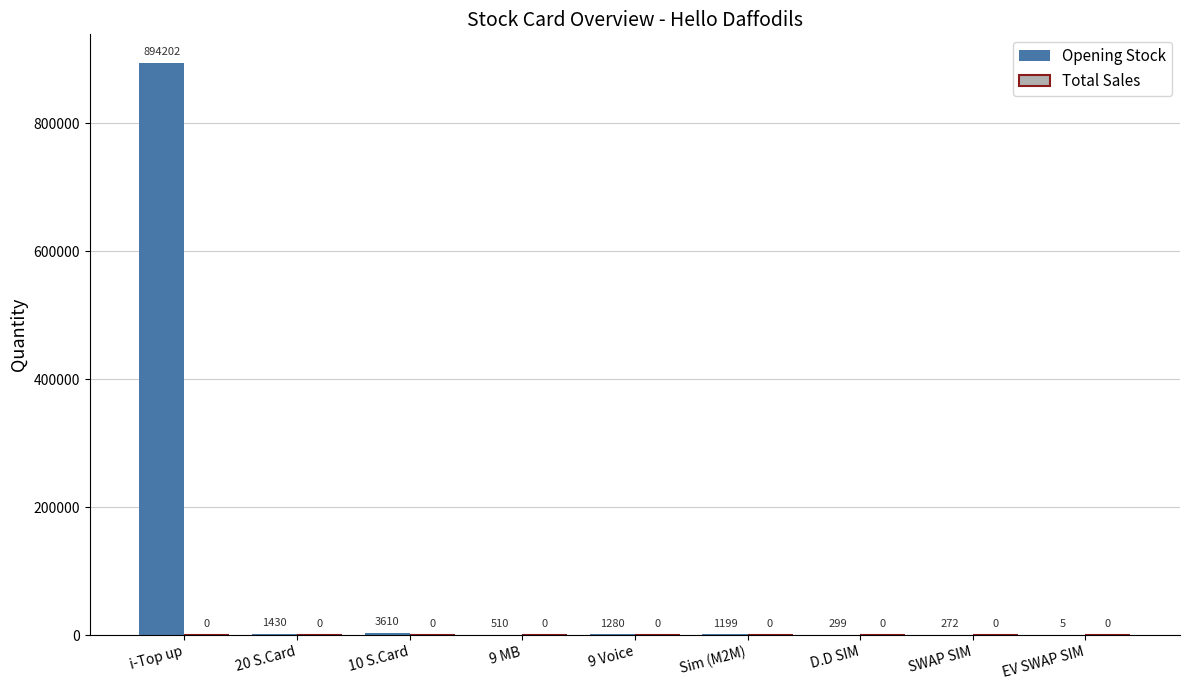

What is the ratio of the value at i-Top up to the value at 10 S.Card?

247.7